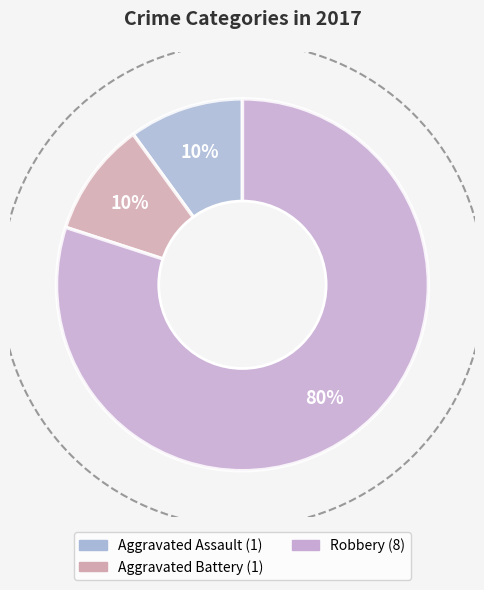

Which category accounts for the majority?

Robbery